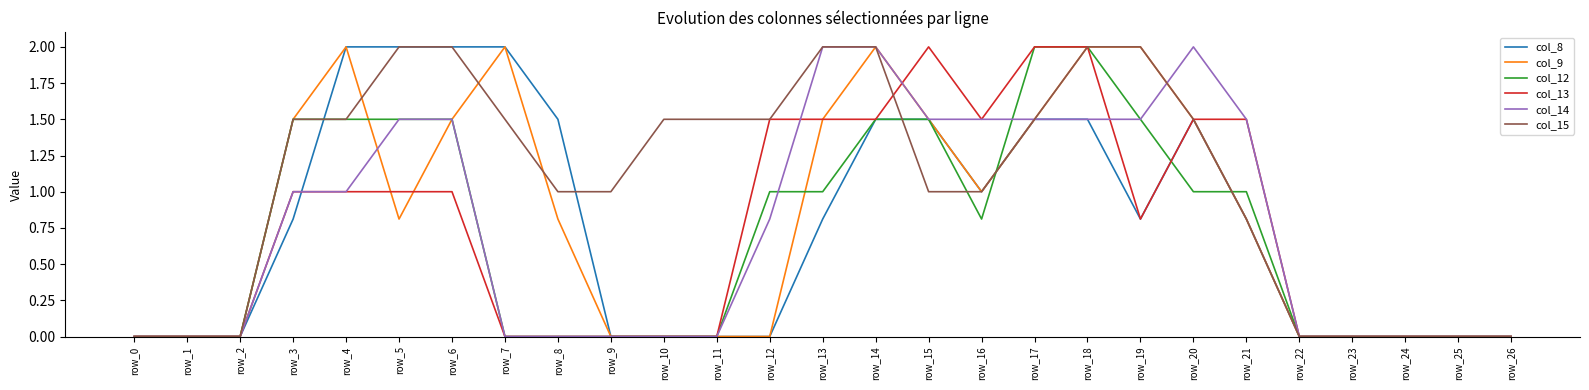

Which series changed the most between row_17 and row_19?

col_13